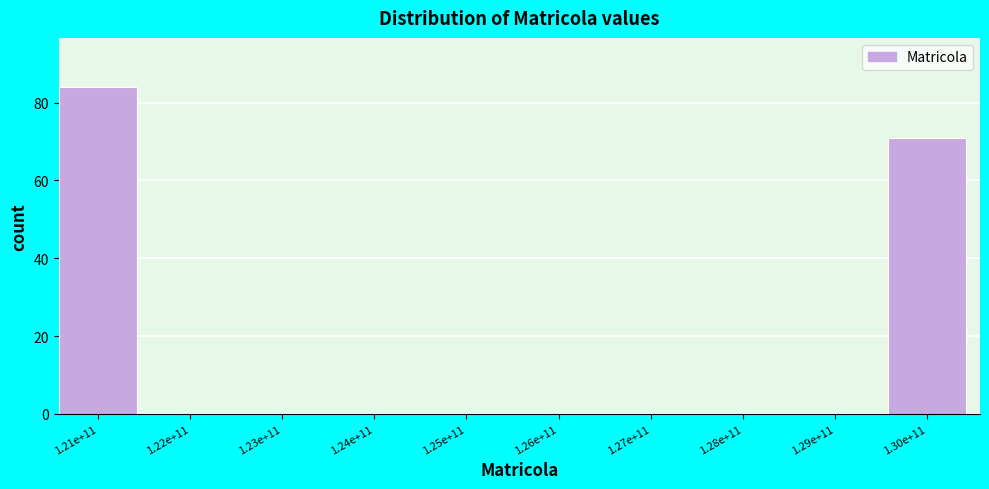

Reading left to right, transcribe all the data shown in this chart.

1.21e+11=84	1.22e+11=0	1.23e+11=0	1.24e+11=0	1.25e+11=0	1.26e+11=0	1.27e+11=0	1.28e+11=0	1.29e+11=0	1.30e+11=71